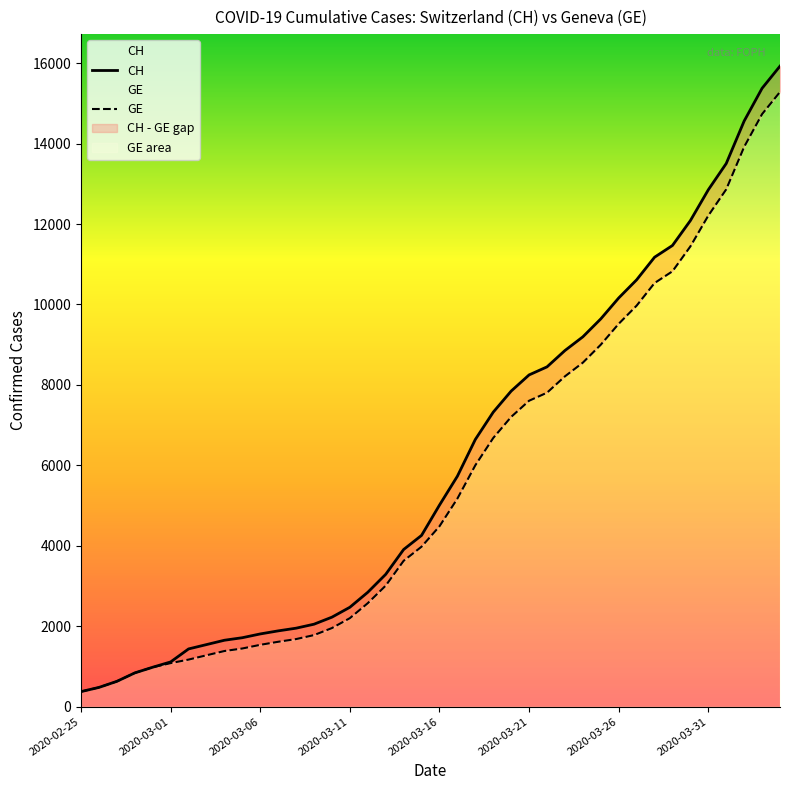

What is the difference between the second highest and minimum values in the GE series?

14358